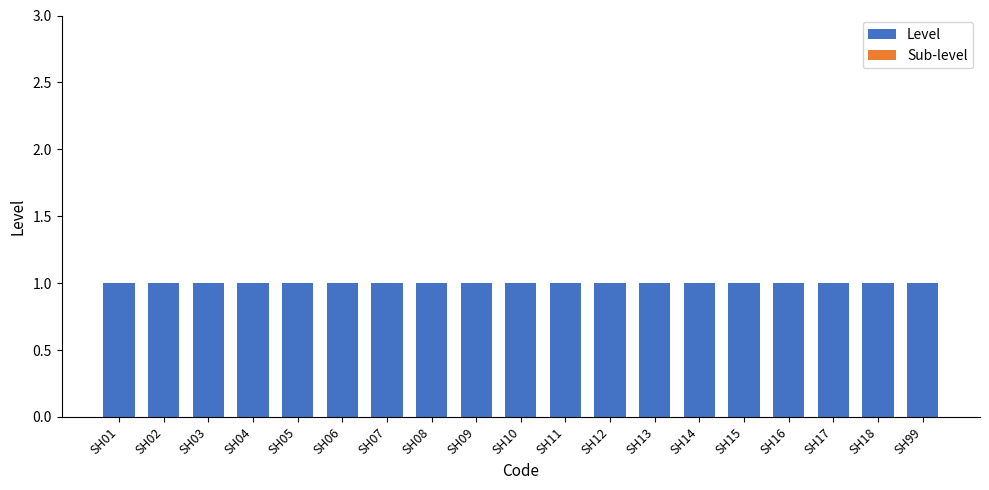

At how many categories does at least one series exceed 0?

19